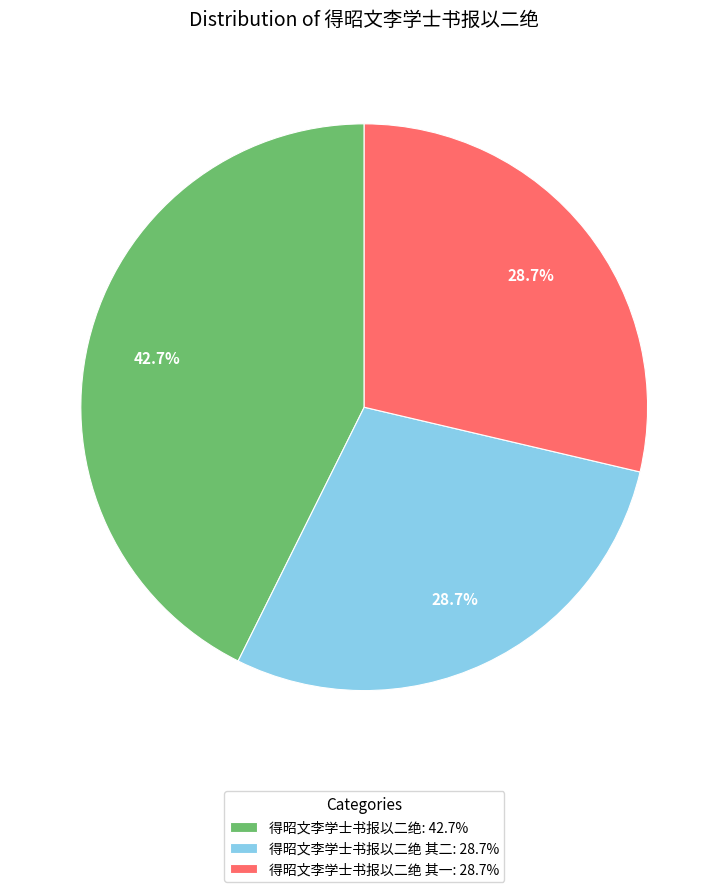

Which category has the biggest portion of the pie?

得昭文李学士书报以二绝: 42.7%